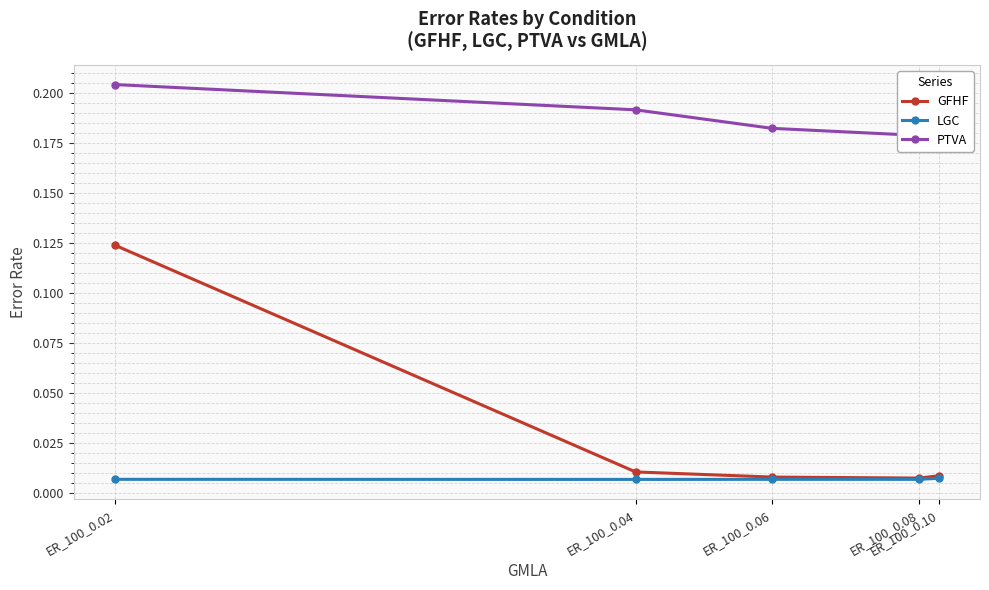

Reading left to right, list all the values displayed in this chart.

GFHF: 0.1	0.0	0.0	0.0	0.0
LGC: 0.0	0.0	0.0	0.0	0.0
PTVA: 0.2	0.2	0.2	0.2	0.2